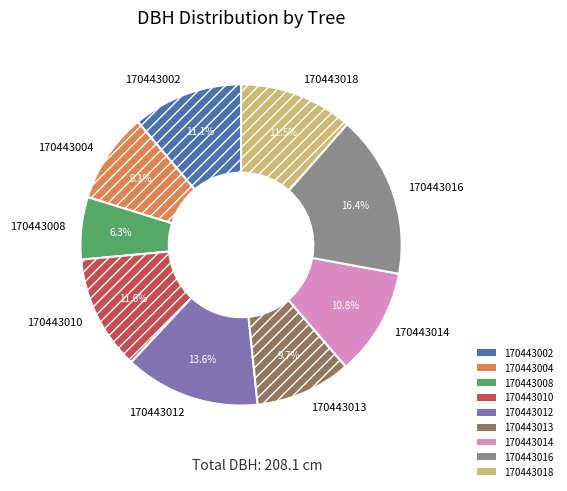

Between 170443013 and 170443012, which is larger?

170443012